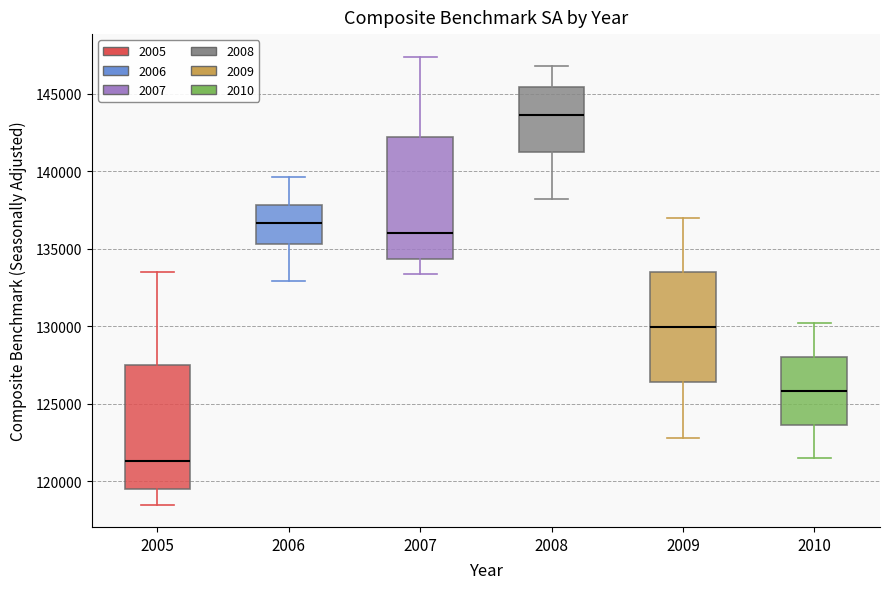

Reading left to right, read every box against the y-axis: the position of its median line, the range the box covers, and the ends of its whiskers. The values are not printed on the chart, so give them approximately, as read against the axis.

2005: median 121500, box 119500 to 127500, whiskers 118500 to 133500
2006: median 136500, box 135500 to 138000, whiskers 133000 to 139500
2007: median 136000, box 134500 to 142000, whiskers 133500 to 147500
2008: median 143500, box 141500 to 145500, whiskers 138000 to 147000
2009: median 130000, box 126500 to 133500, whiskers 123000 to 137000
2010: median 126000, box 123500 to 128000, whiskers 121500 to 130000